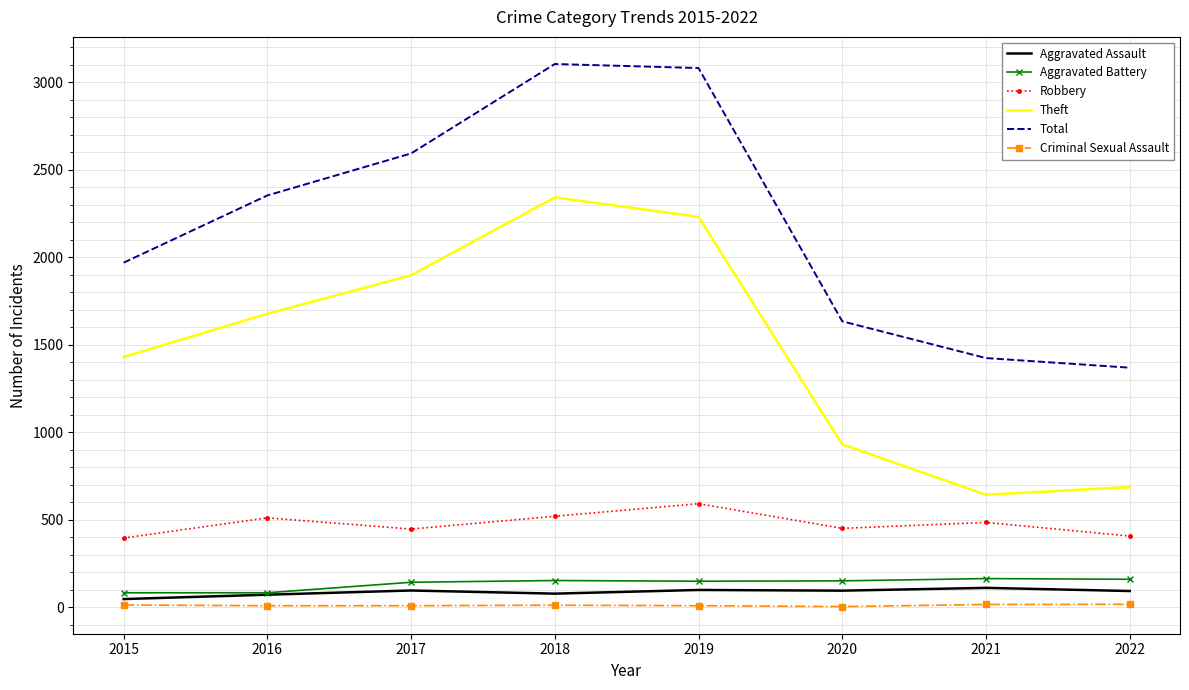

What is the difference between the Theft values at 2021 and 2019?

1588